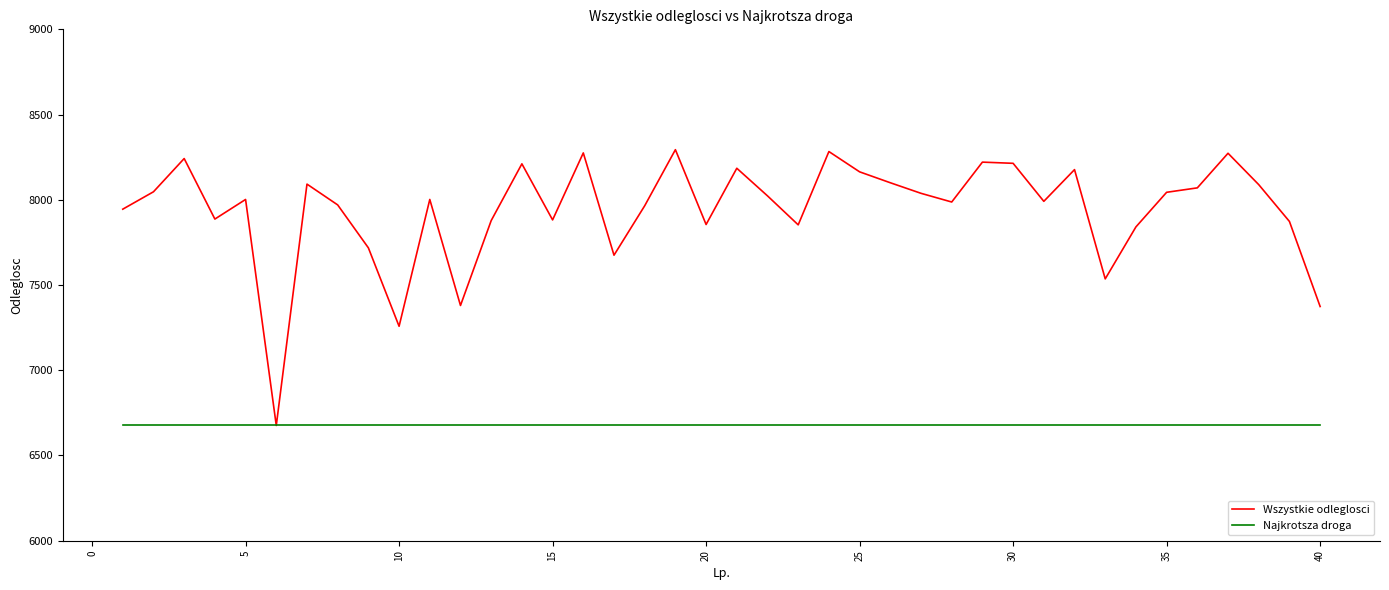

Rank the series by their maximum value, from highest to lowest.

Wszystkie odleglosci, Najkrotsza droga